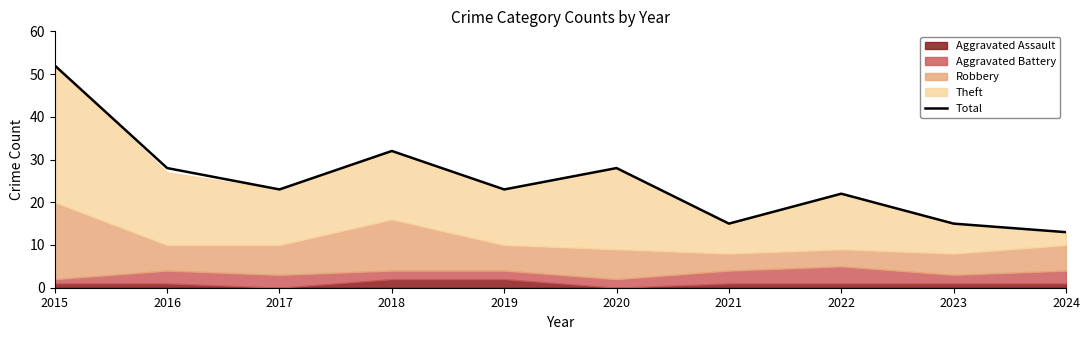

List the labels in order of value, smallest first.

2024, 2021, 2023, 2022, 2017, 2019, 2016, 2020, 2018, 2015